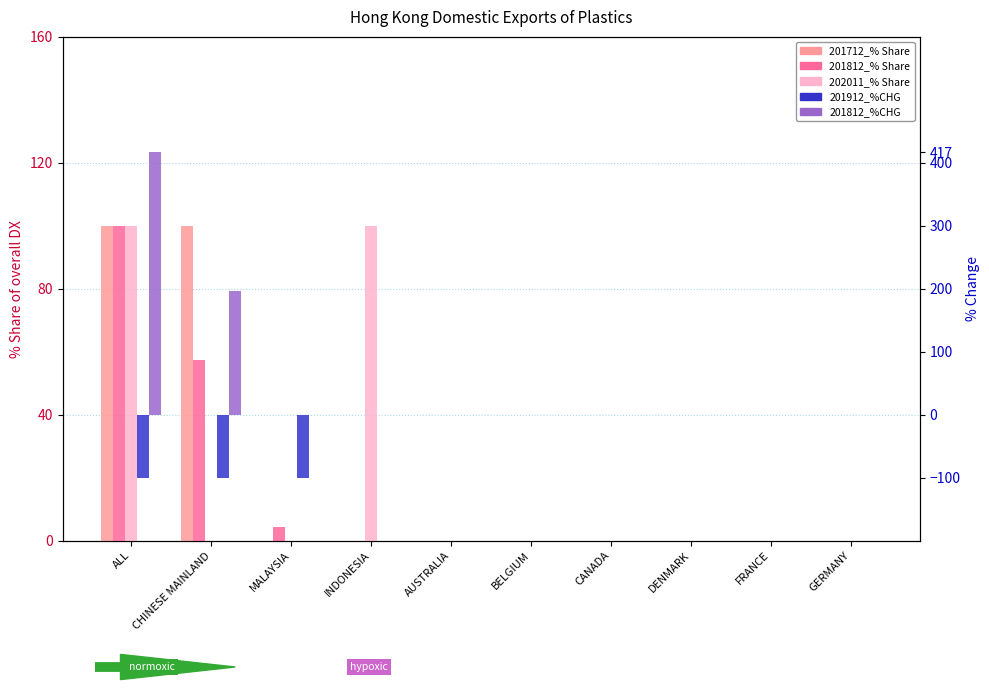

The 201912_%CHG series shows 0.0 at GERMANY. True or false?

True